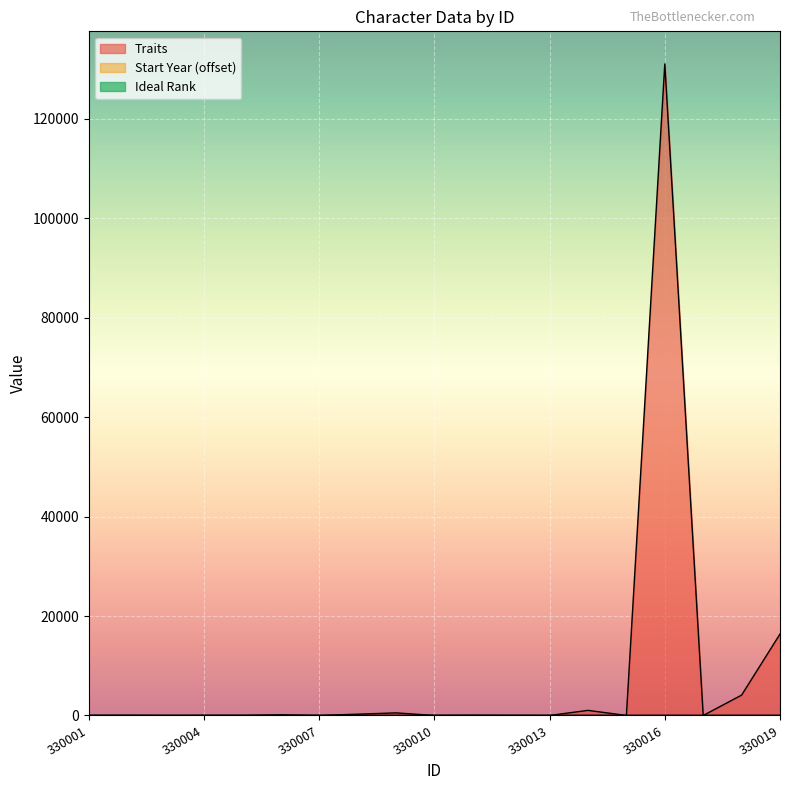

True or false: Ideal Rank has more than 2 points higher than both neighbors.

True